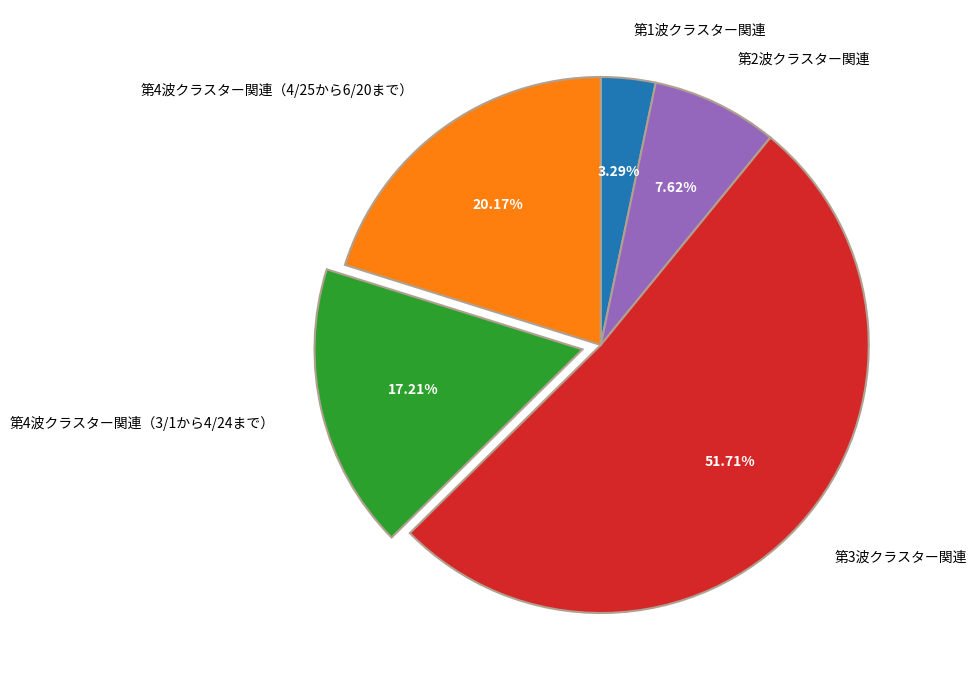

Which category has the smallest portion of the pie?

第1波クラスター関連